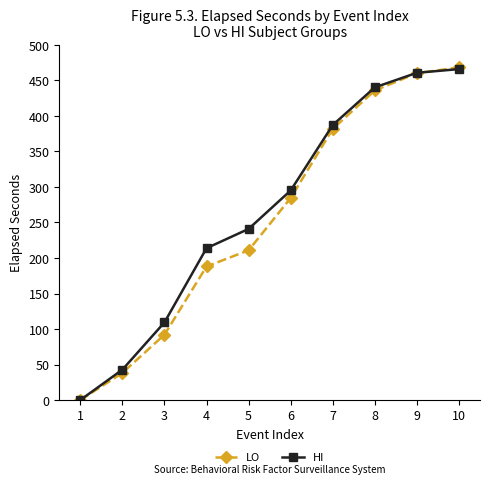

Rank the series by their average value, from highest to lowest.

HI, LO